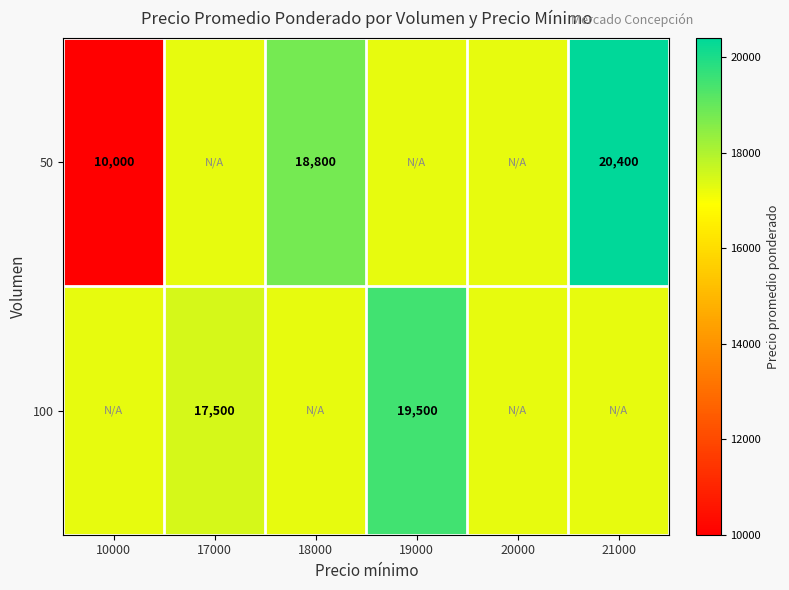

The 50 series shows 10000 at 10000. True or false?

True